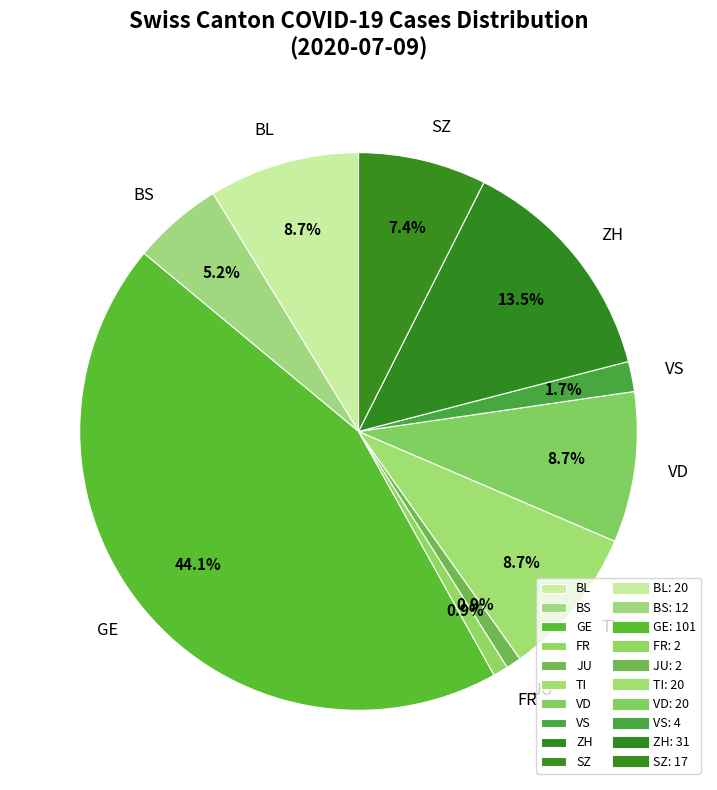

Does BL represent more than half of the total?

No